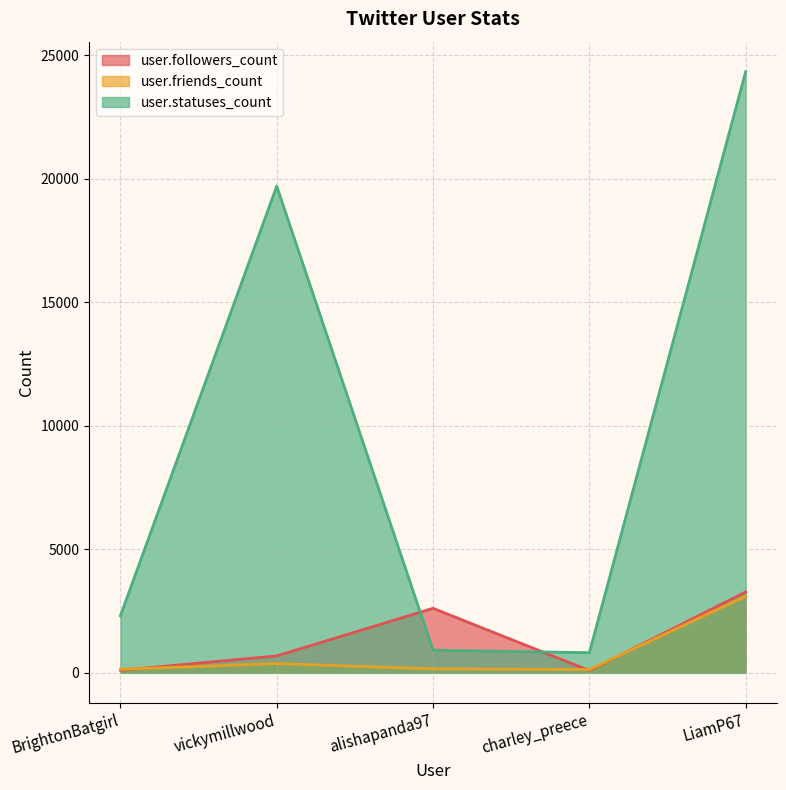

Between LiamP67 and alishapanda97, which is larger?

LiamP67